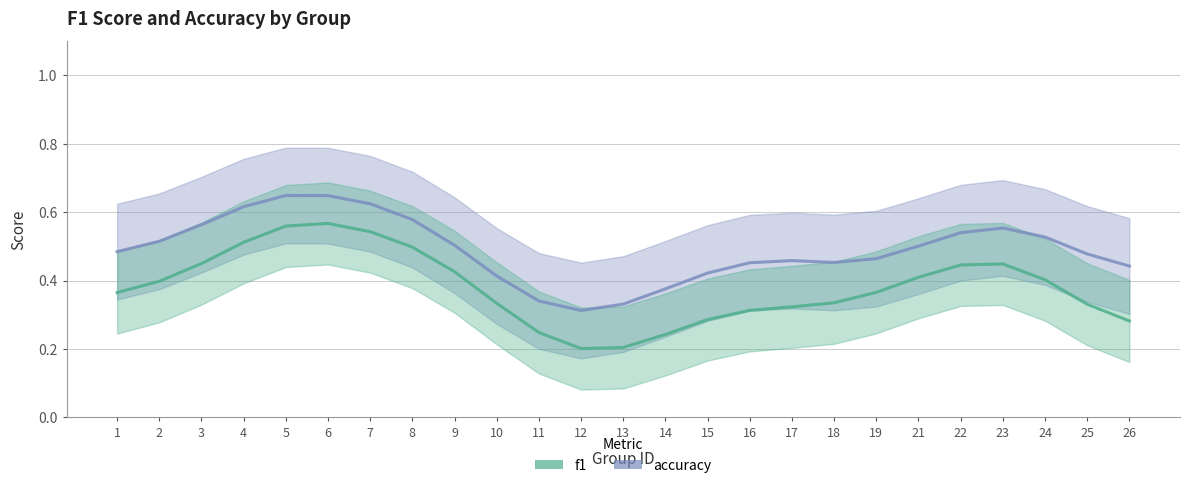

List the series in order of their overall mean, lowest first.

f1, accuracy